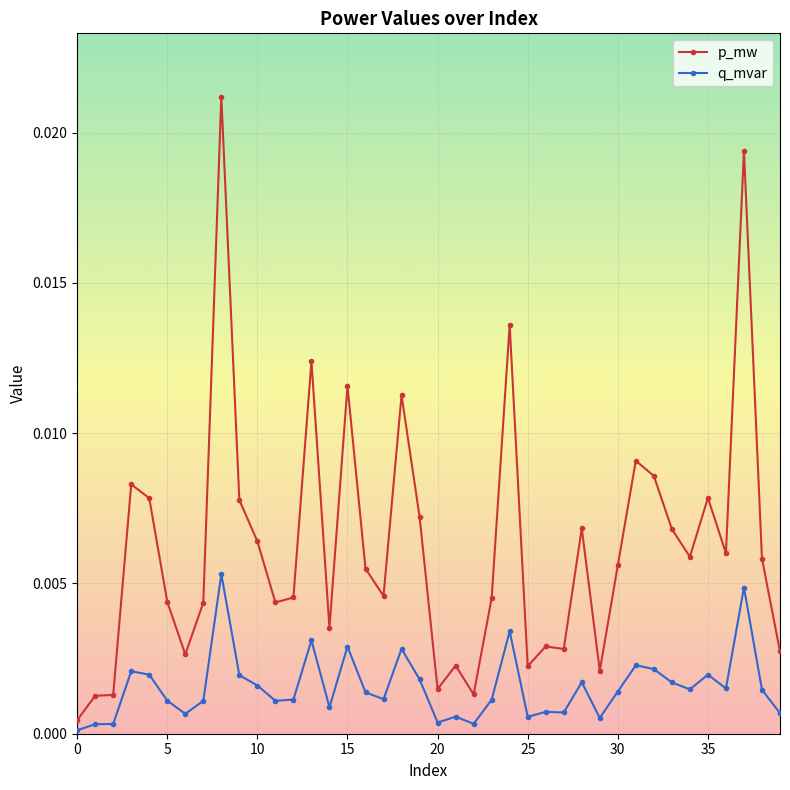

True or false: p_mw and q_mvar intersect in this chart.

False